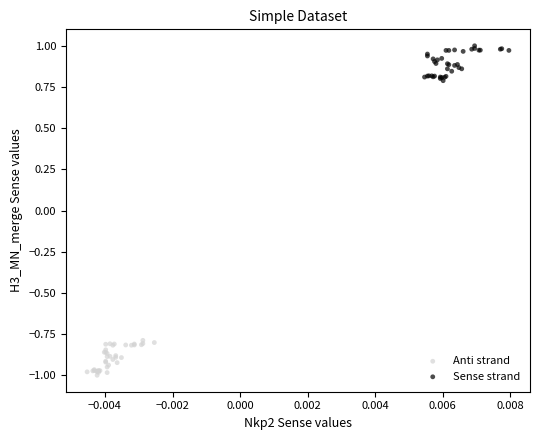

Which series contains the lowest Y value?

Anti strand